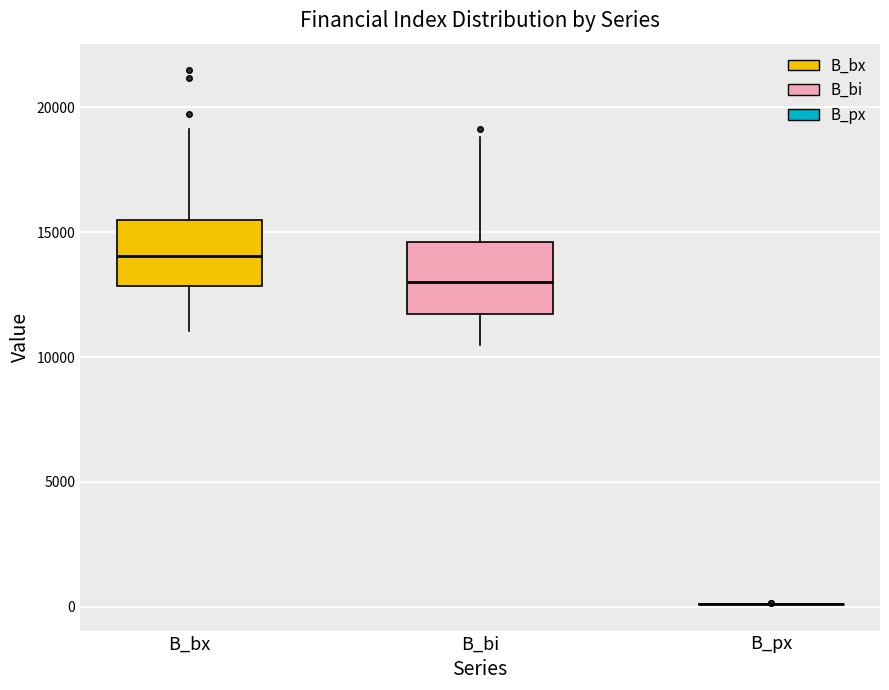

Reading left to right, read every box against the y-axis: the position of its median line, the range the box covers, and the ends of its whiskers. The values are not printed on the chart, so give them approximately, as read against the axis.

B_bx: median 14000, box 13000 to 15500, whiskers 11000 to 19000
B_bi: median 13000, box 11500 to 14500, whiskers 10500 to 19000
B_px: box collapsed to a line at 0, whiskers 0 to 0